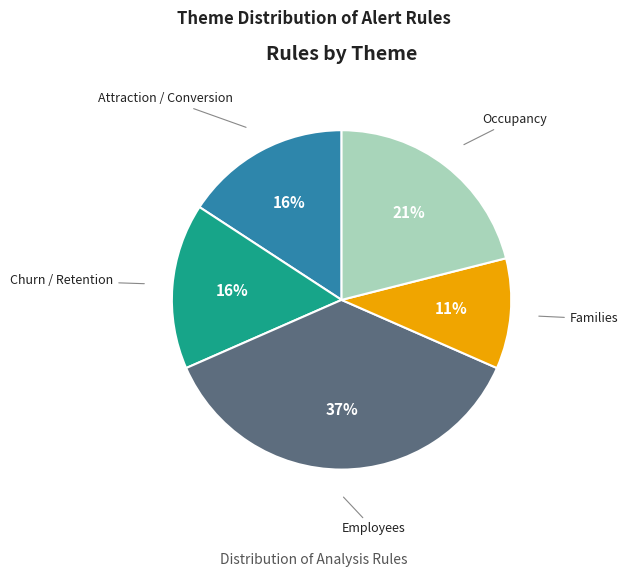

Which category has the smallest portion of the pie?

Families